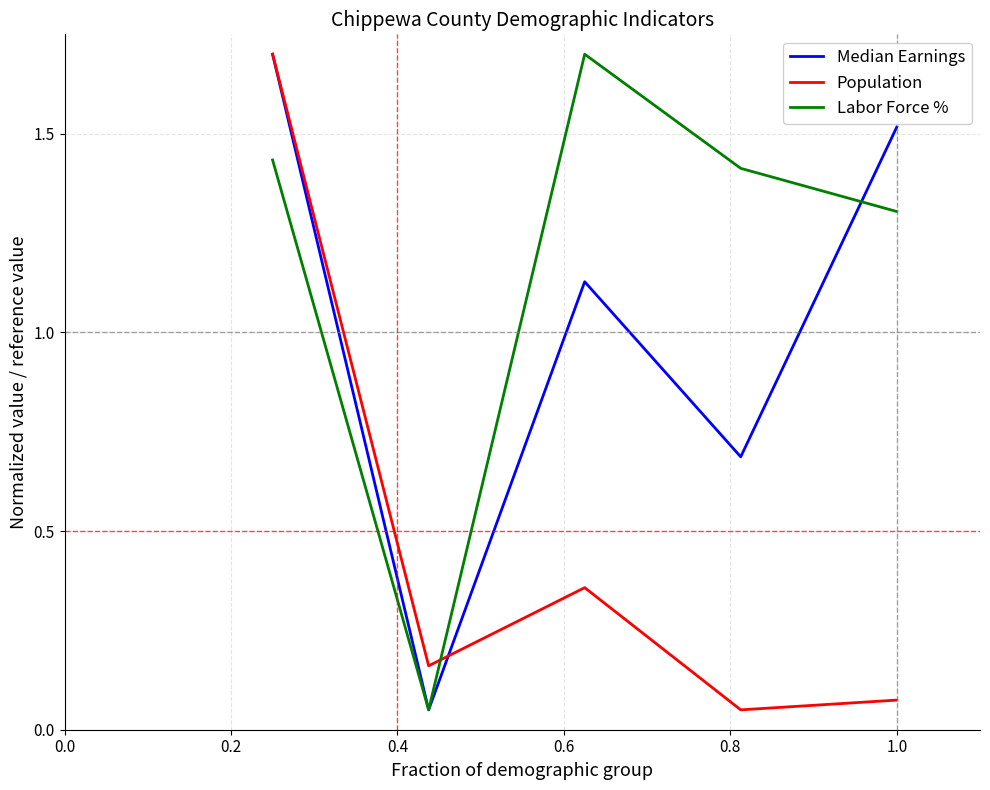

Which series ends up on top after the final intersection of Labor Force % and Median Earnings?

Median Earnings